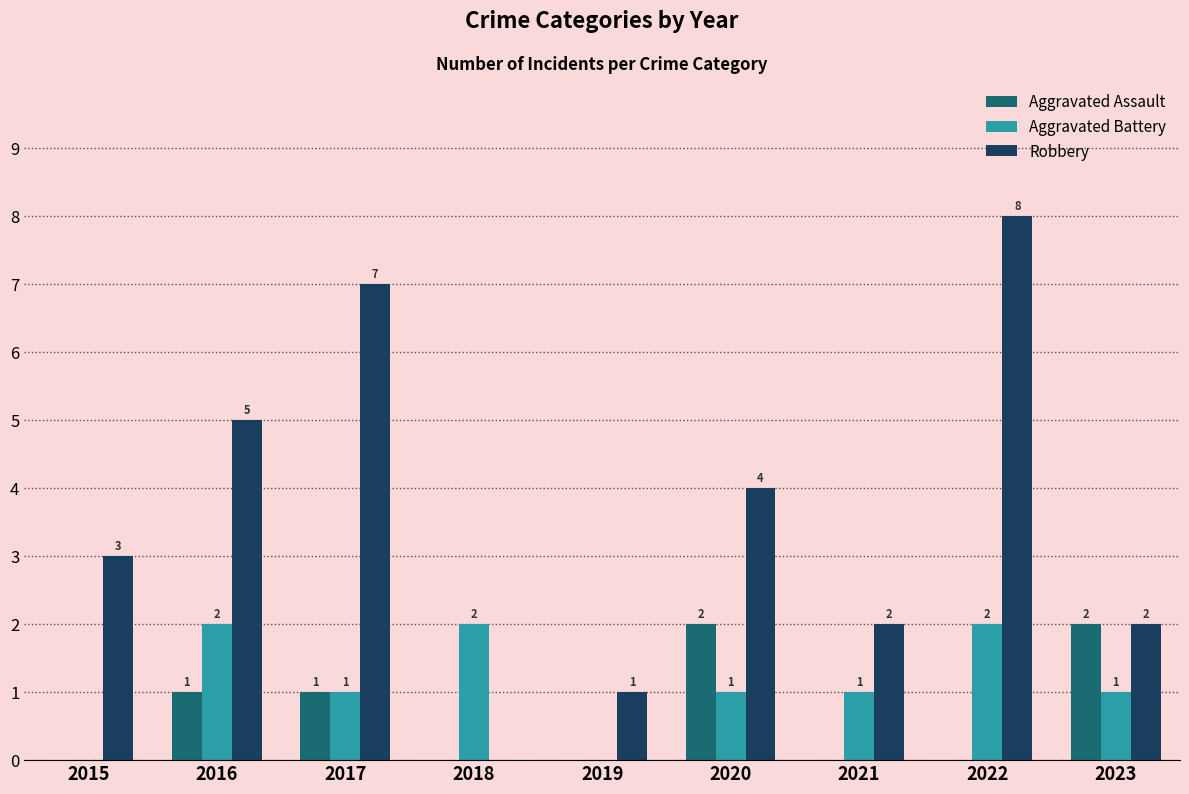

What are all the series names shown in the legend?

Aggravated Assault, Aggravated Battery, Robbery